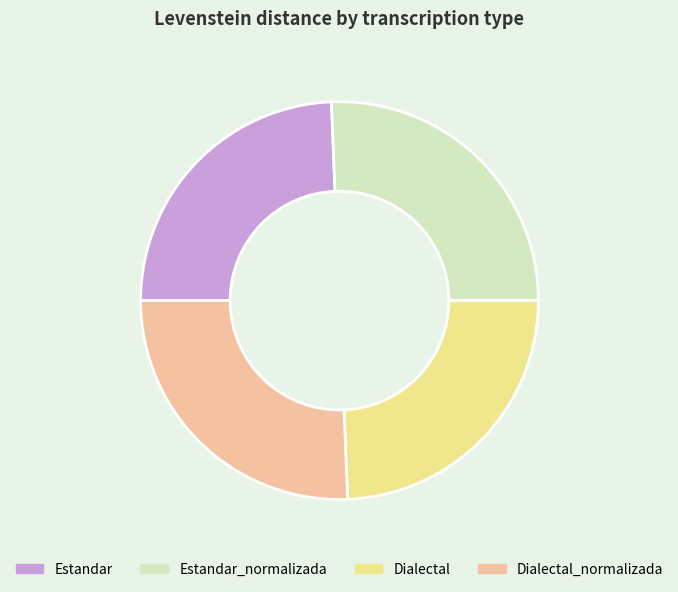

Is Dialectal the majority of the pie?

No